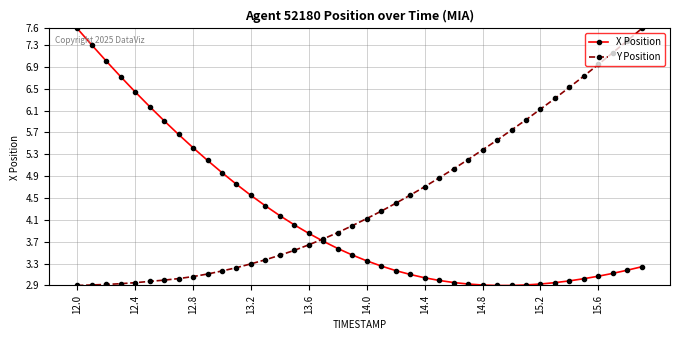

Which series has the largest total across all categories?

Y Position